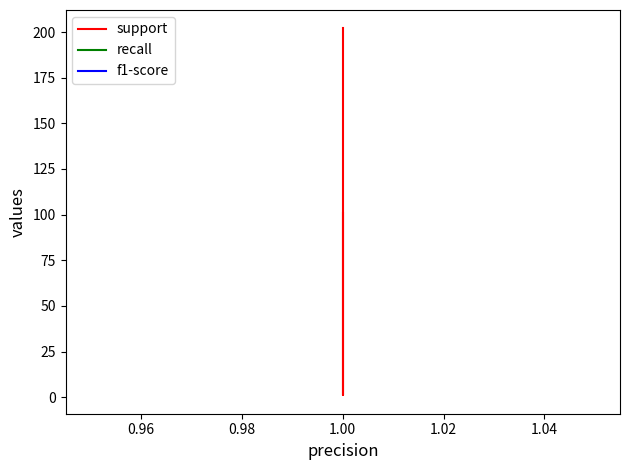

True or false: recall has more than 0 points higher than both neighbors.

False